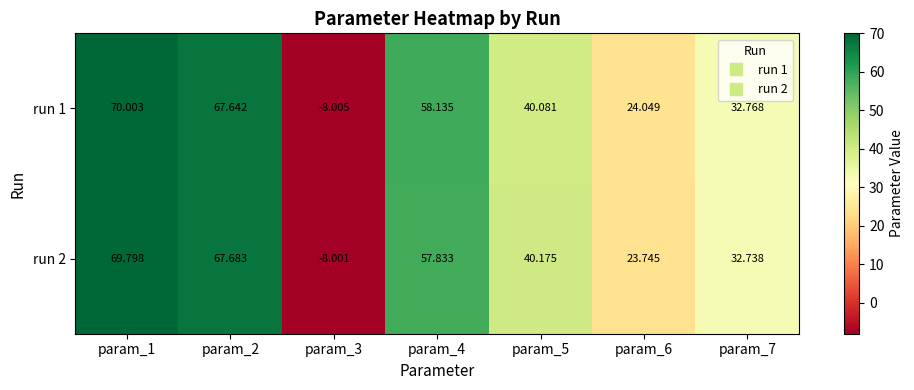

Which category has the highest value across all series?

param_1